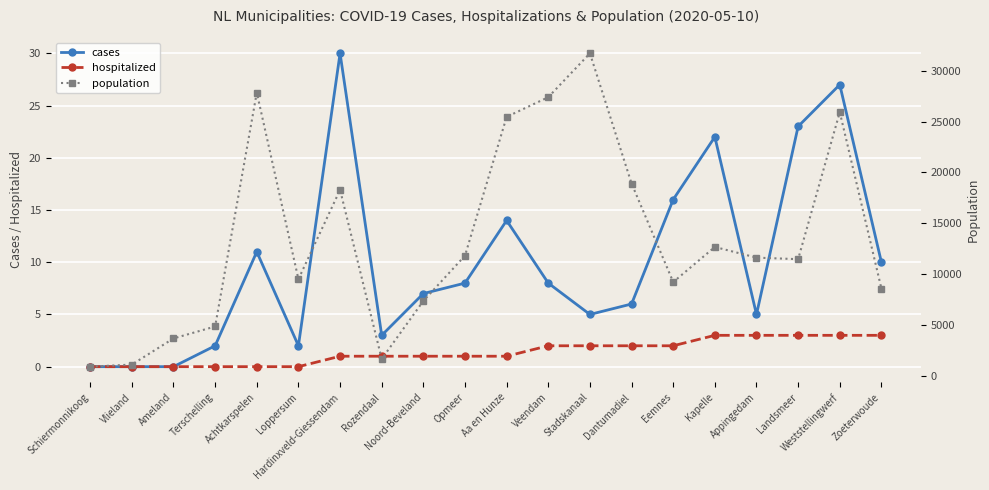

What is the sum of the cases values at Opmeer and Stadskanaal?

13